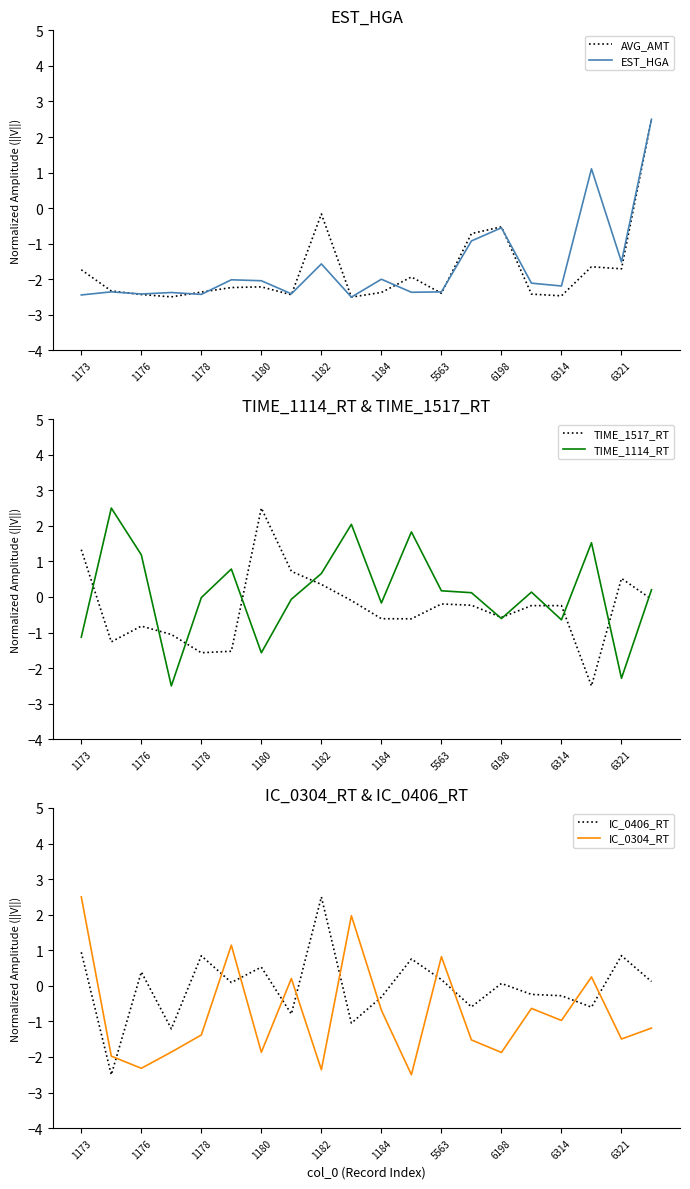

Is it true that TIME_1517_RT equals -1.3 at 17?

False